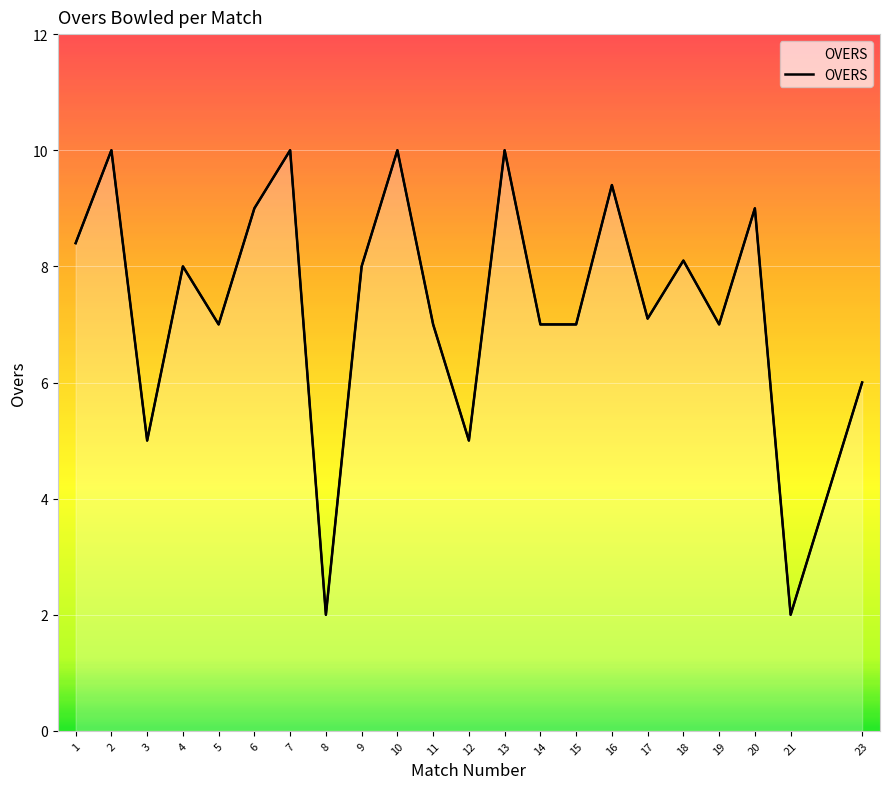

Is it true that the value at 1 is 8.4?

True